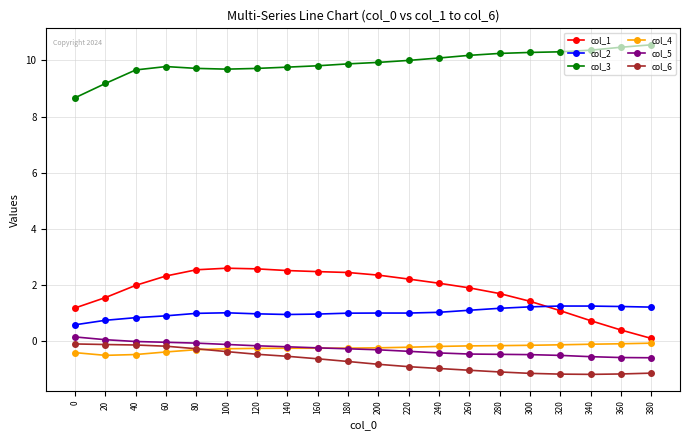

What is the value of the col_6 point at the 19th from the left?

-1.2